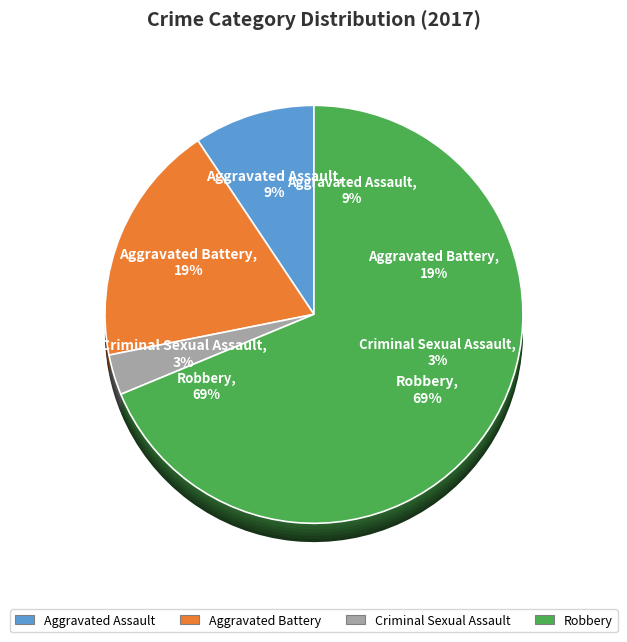

How many slices are in this pie chart?

4